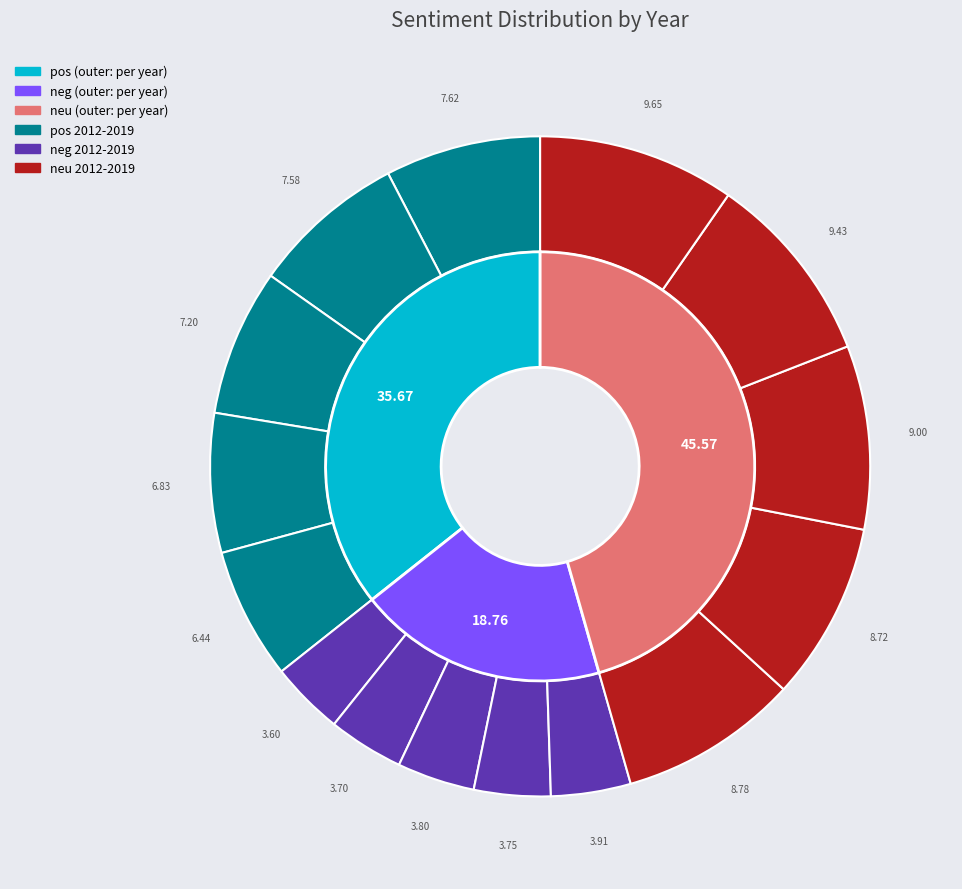

What is the difference between the highest and lowest values at 2012?

0.3